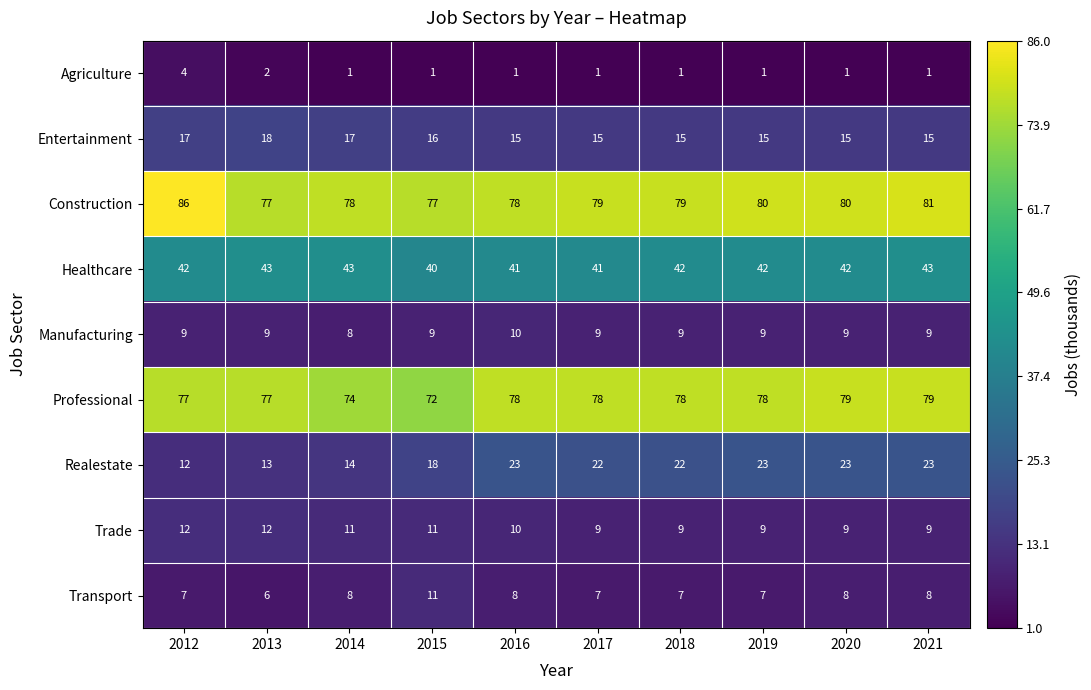

Which series has the largest total across all categories?

Construction